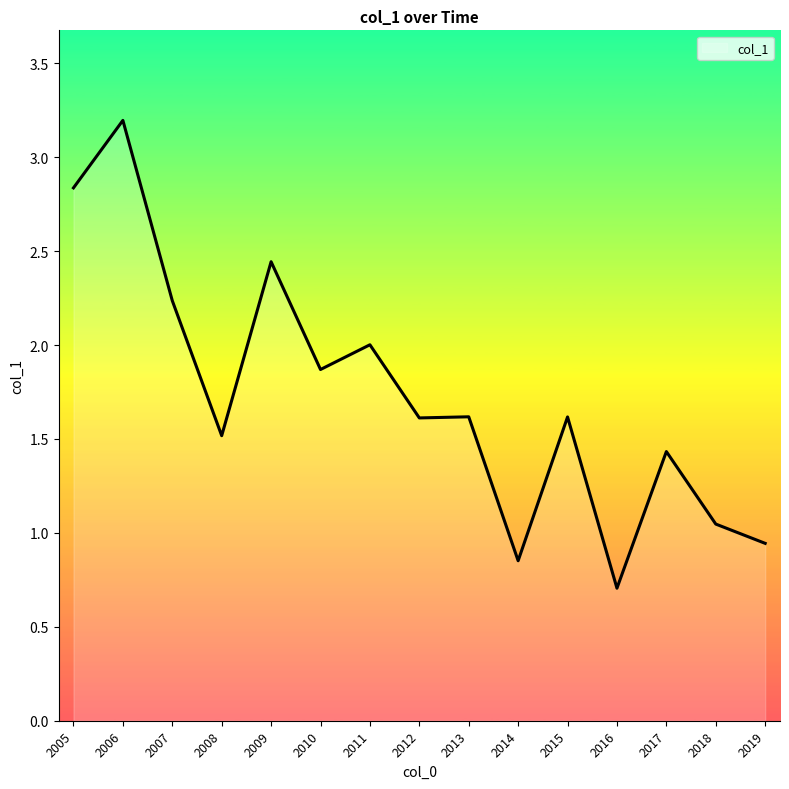

Where does the data first go above 1?

2005